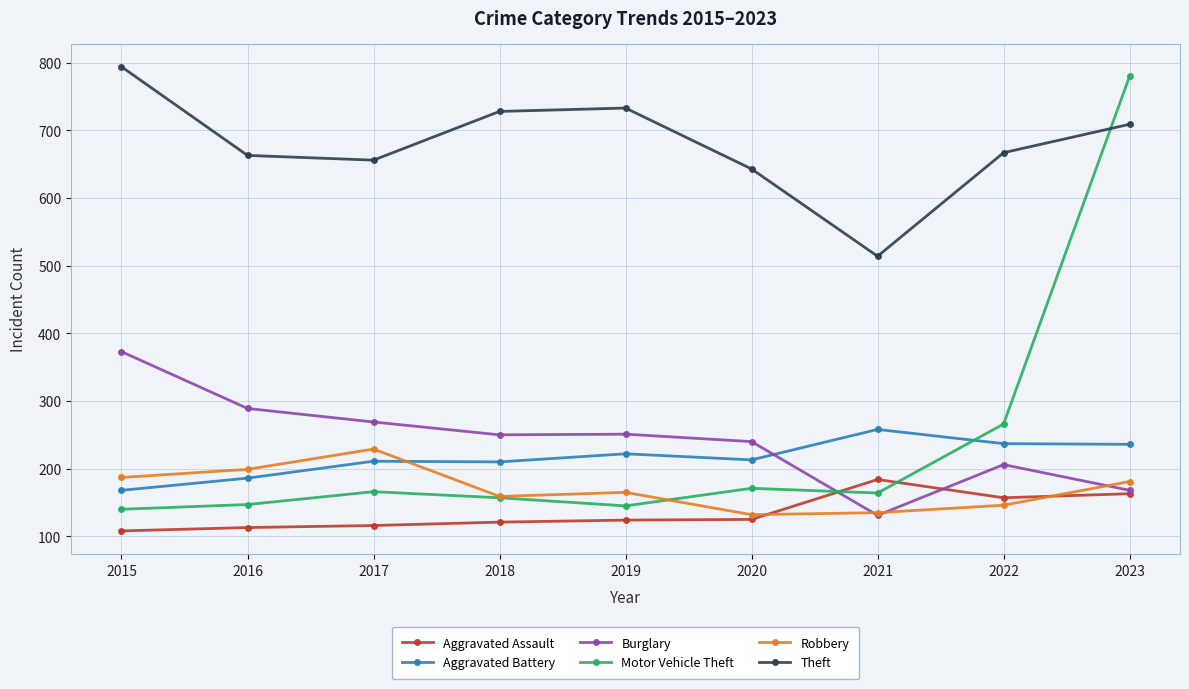

What is the minimum value shown in the chart?

108